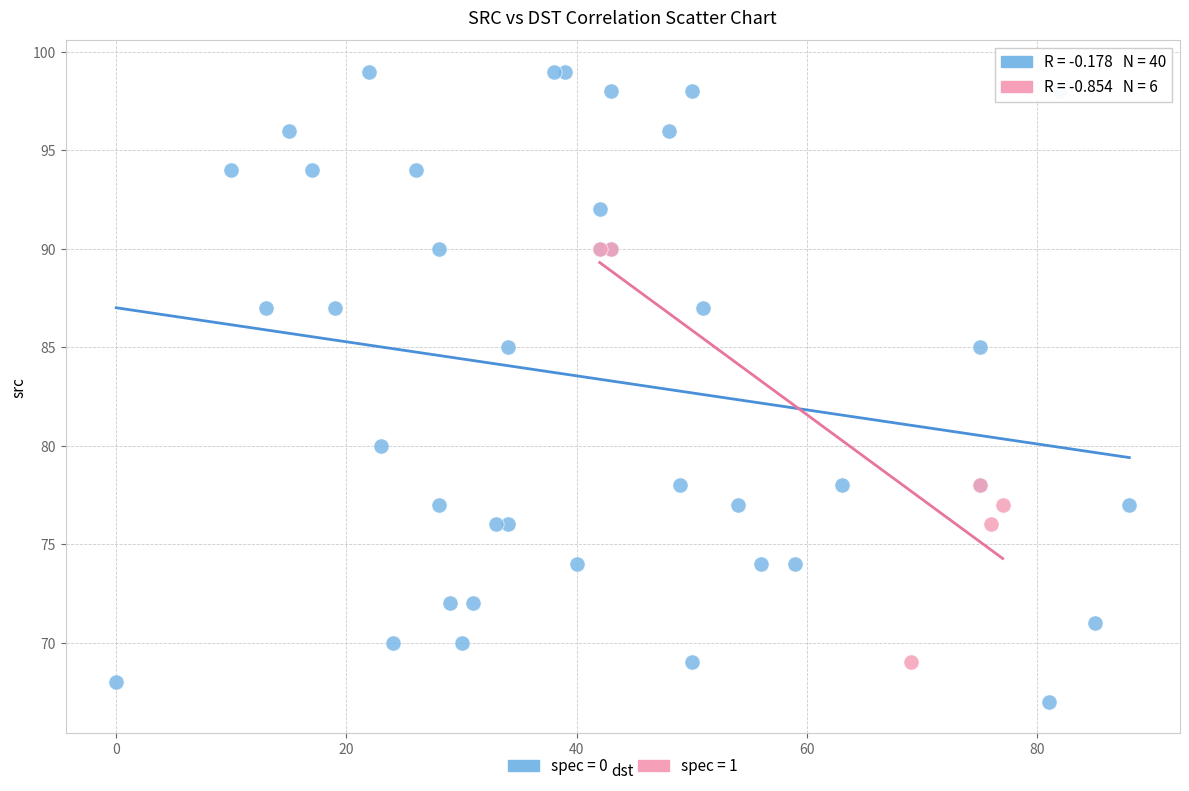

Which series has the widest spread of Y values?

spec = 0